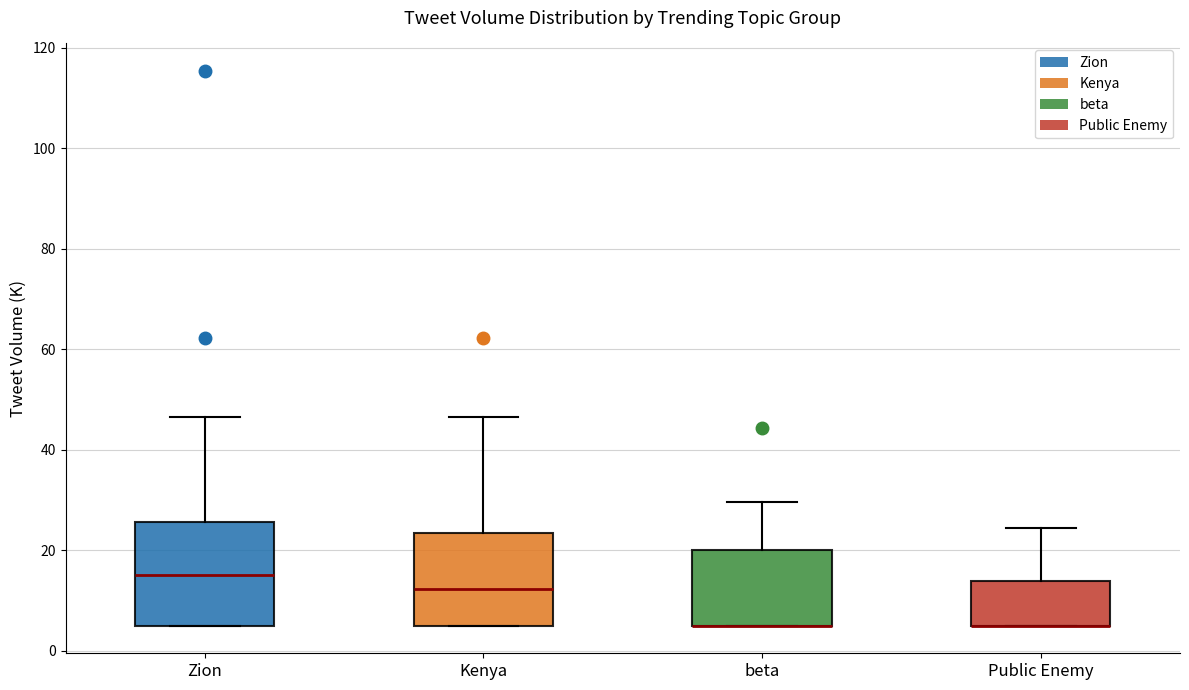

Comparing the boxes themselves (not the whiskers), which one is the tallest?

Zion